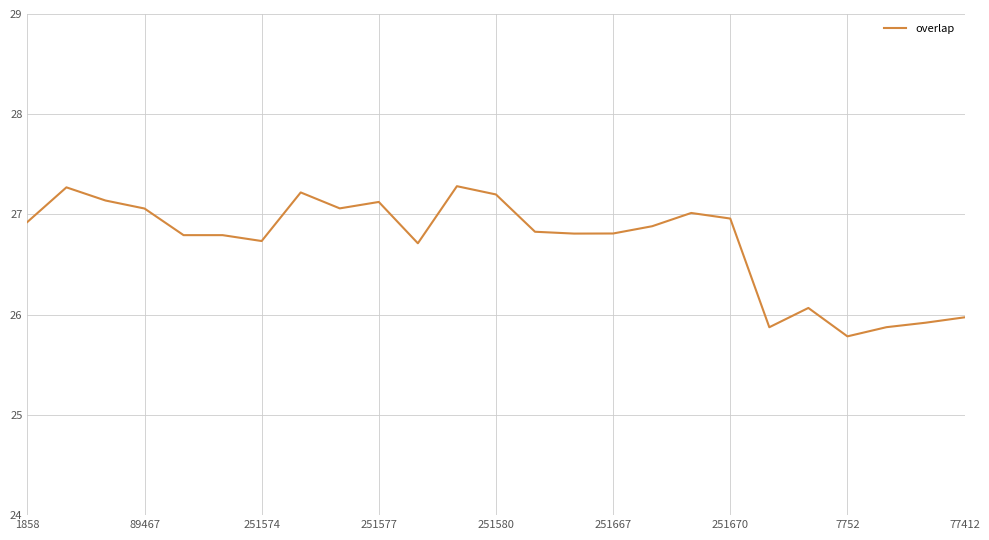

How many lines are shown in the chart?

1